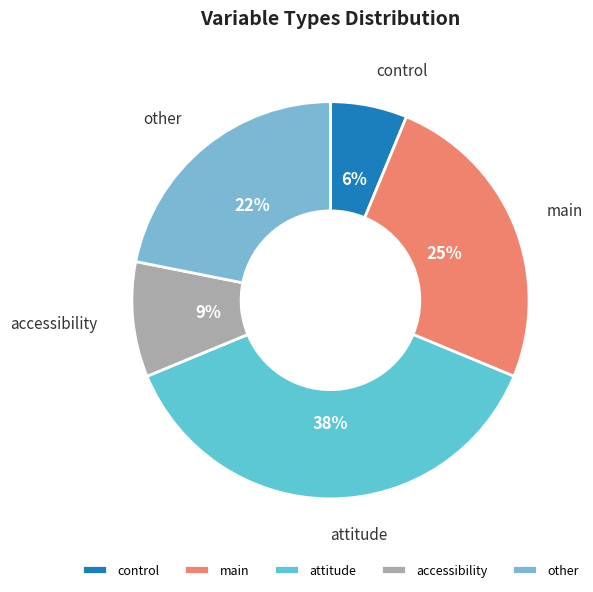

Combined, do attitude and main account for over 50%?

Yes